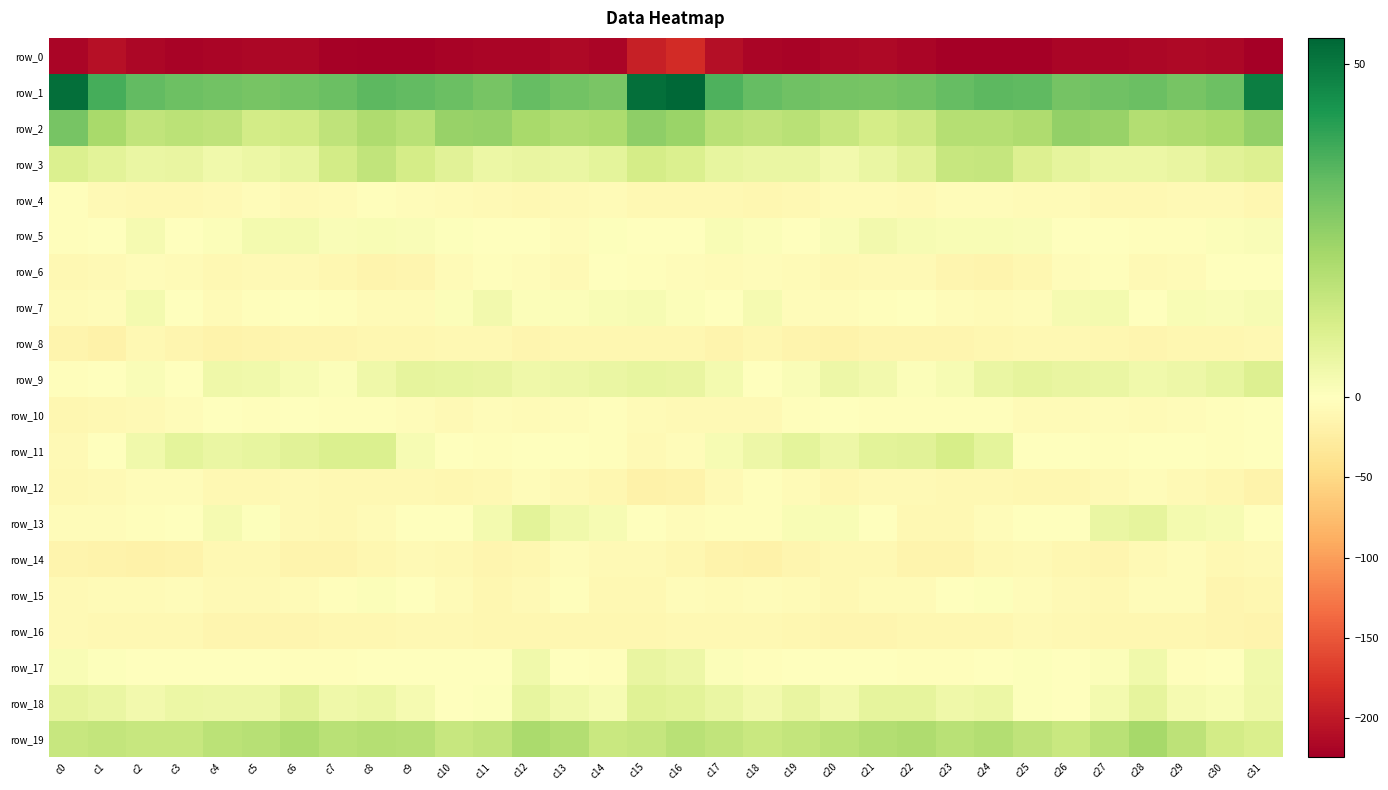

Rank the series at c1 from highest to lowest value.

row_1, row_2, row_19, row_3, row_18, row_17, row_9, row_5, row_11, row_13, row_7, row_15, row_4, row_12, row_6, row_10, row_16, row_14, row_8, row_0